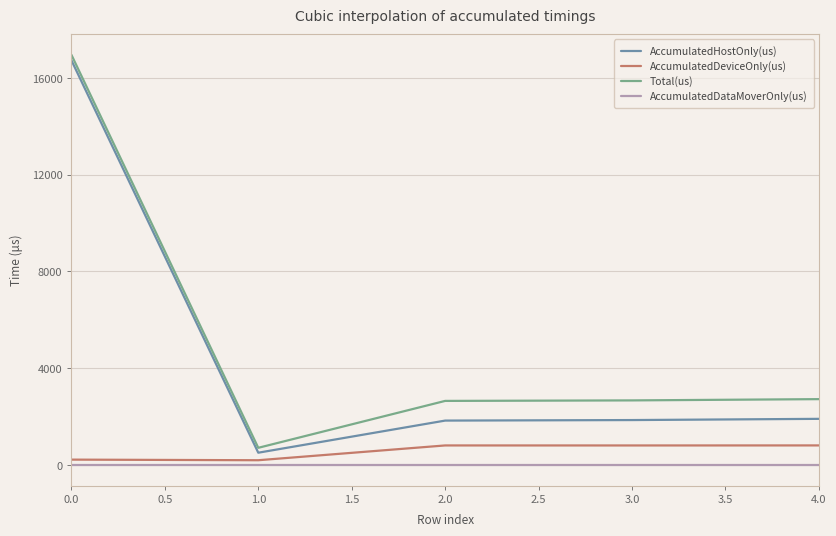

What is the highest value of the Total(us) series?

16955.0